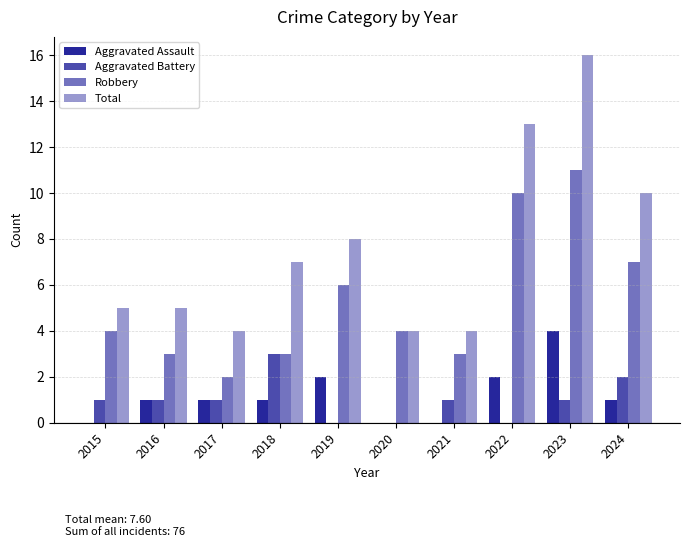

Is it true that Total equals 8 at 2019?

True